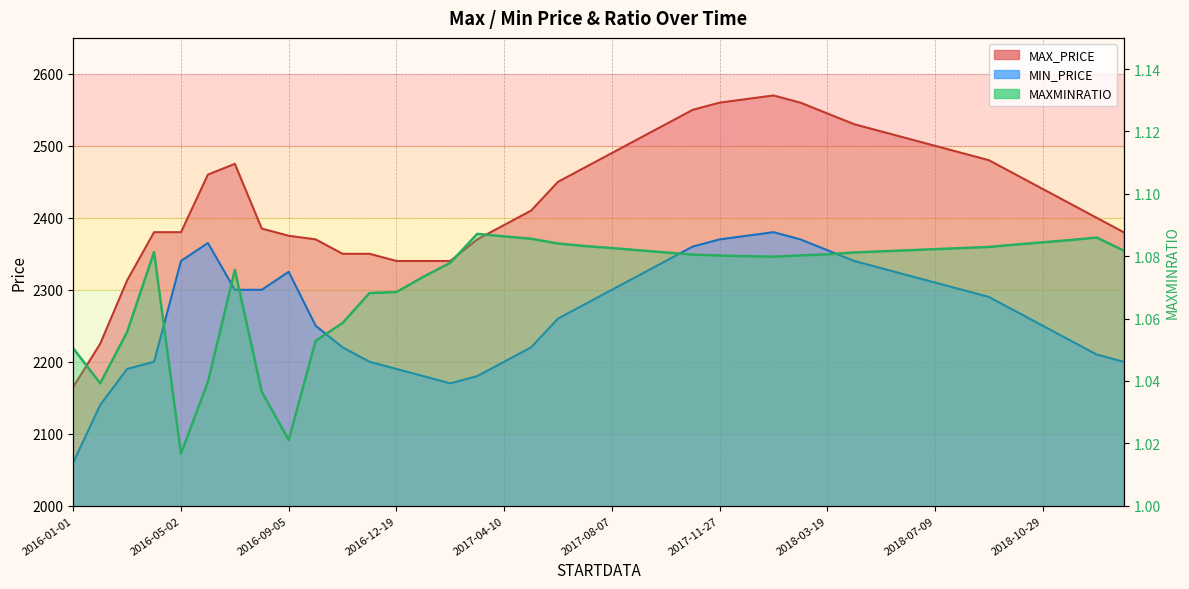

Rank the series by their maximum value, from lowest to highest.

maxminratio, min_price, max_price